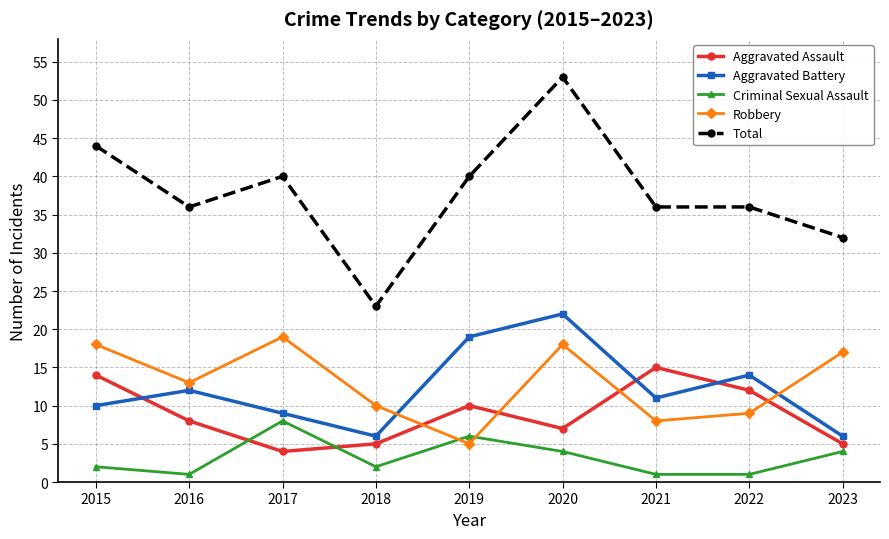

Reading right to left, extract all data points from this chart.

Aggravated Assault: 5	12	15	7	10	5	4	8	14
Aggravated Battery: 6	14	11	22	19	6	9	12	10
Criminal Sexual Assault: 4	1	1	4	6	2	8	1	2
Robbery: 17	9	8	18	5	10	19	13	18
Total: 32	36	36	53	40	23	40	36	44